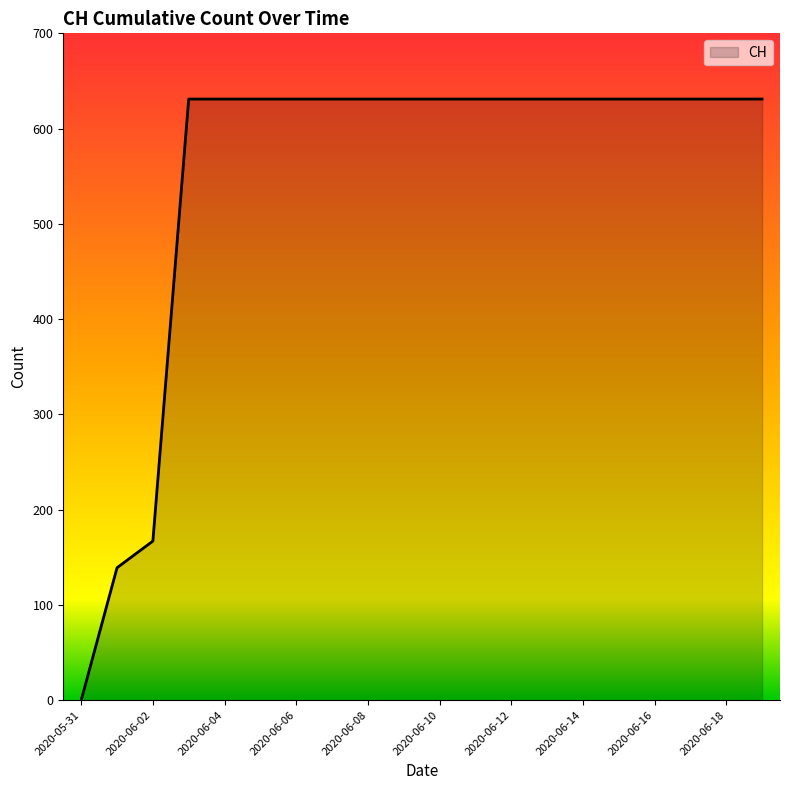

How many categories are shown in the chart?

20